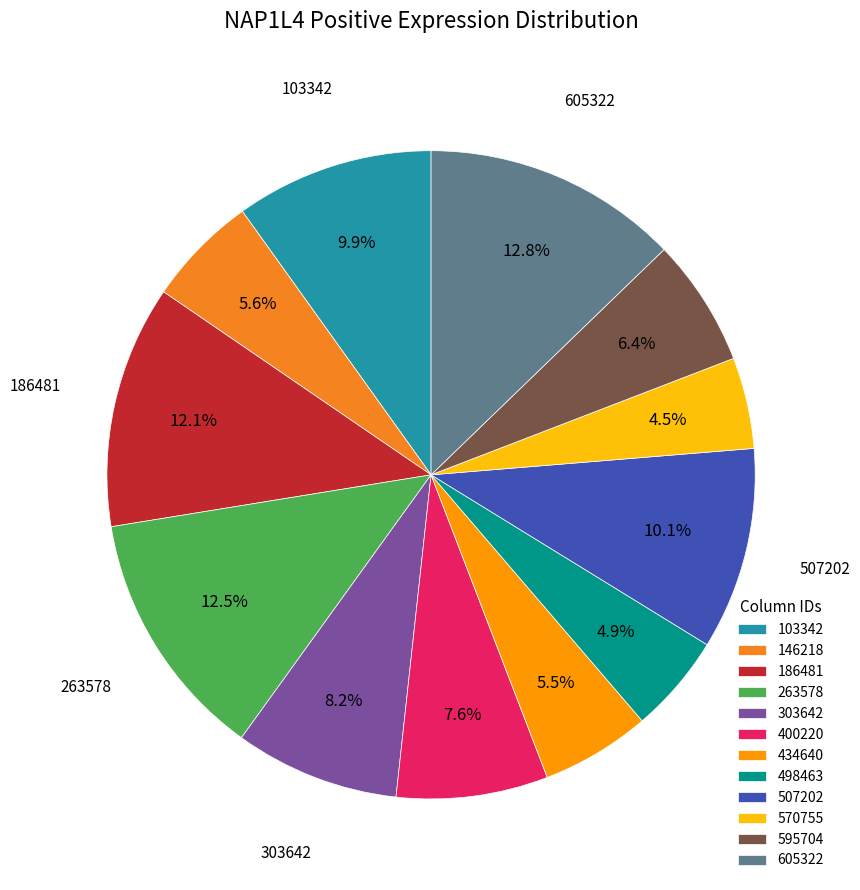

True or false: 146218 accounts for 19% of the total.

False